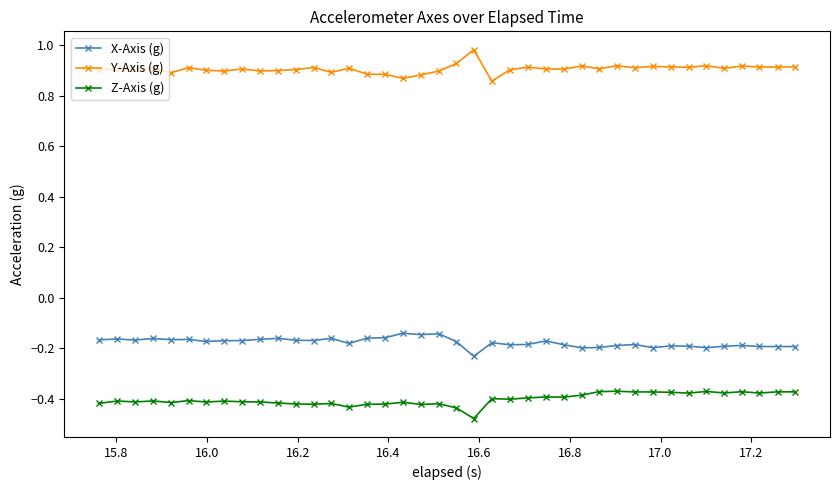

What is the difference between the maximum and second lowest values in the Z-Axis (g) series?

0.1